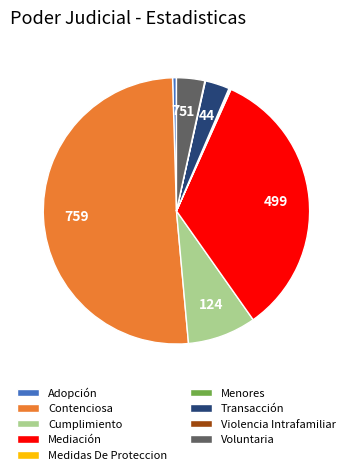

Which has a higher value, Mediación or Transacción?

Mediación